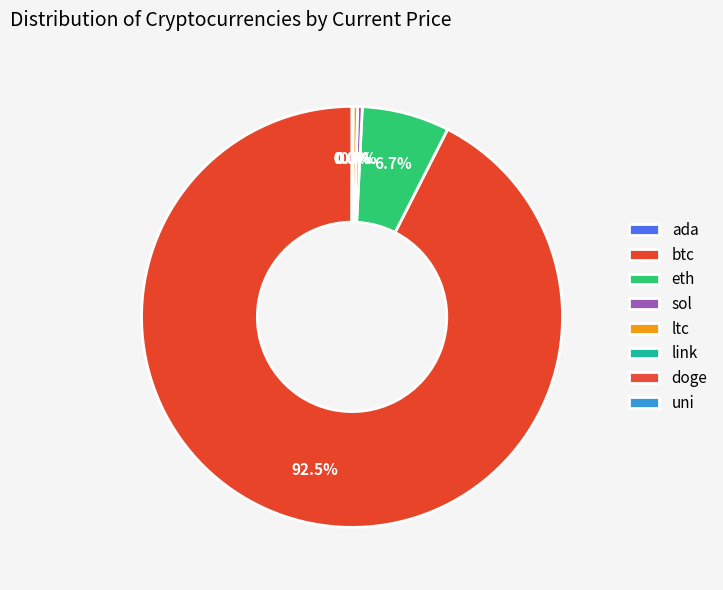

To the nearest percent, what is the difference between the largest and smallest slice percentages?

92%